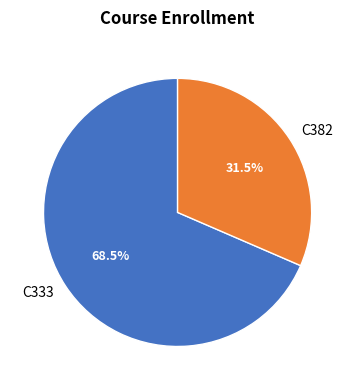

Which slice is the smallest?

C382